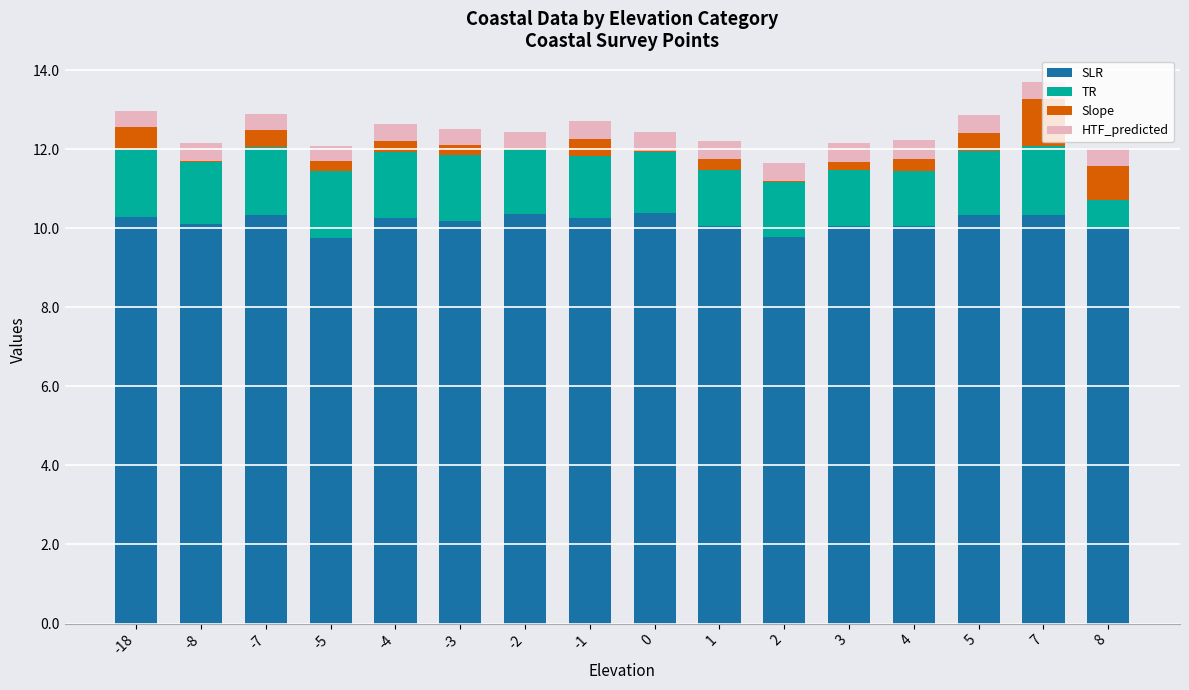

What is the sum of all SLR values?

162.6